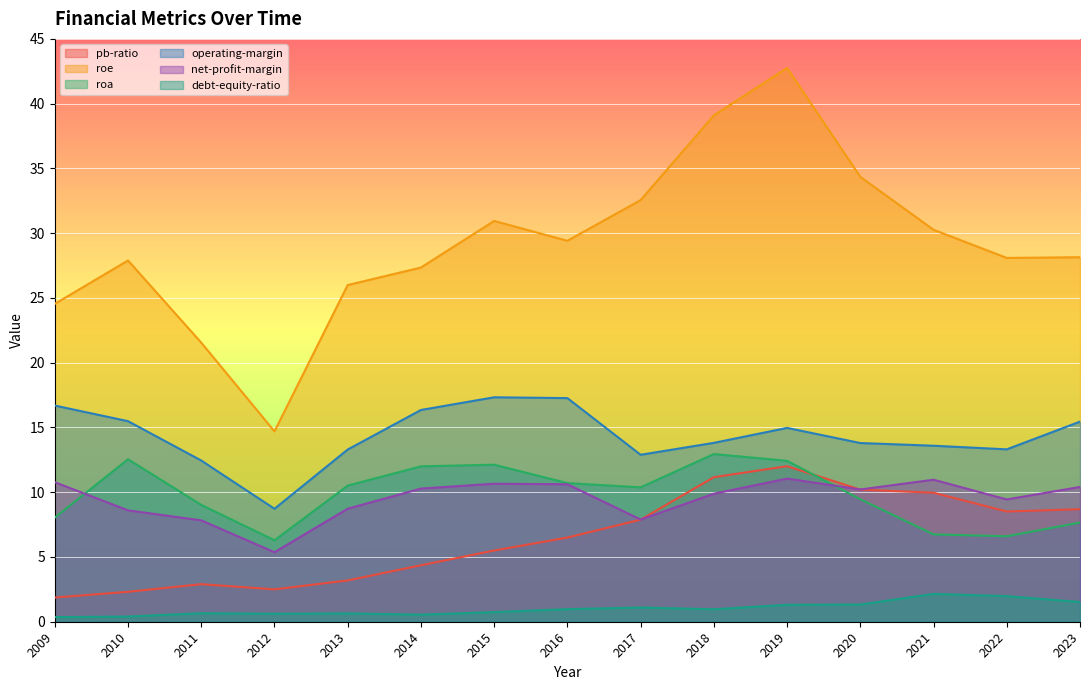

What is the spread (max minus min) of values at 2013?

25.3